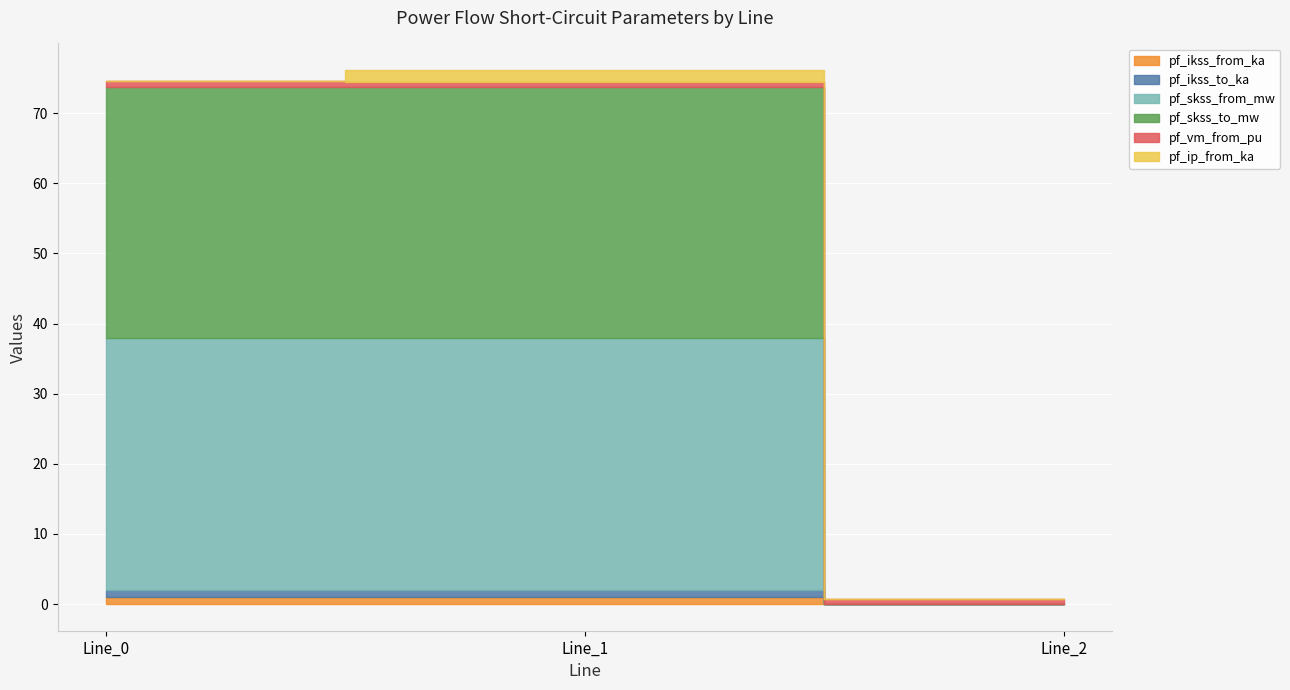

What are all the series names shown in the legend?

pf_ikss_from_ka, pf_ikss_to_ka, pf_skss_from_mw, pf_skss_to_mw, pf_vm_from_pu, pf_ip_from_ka